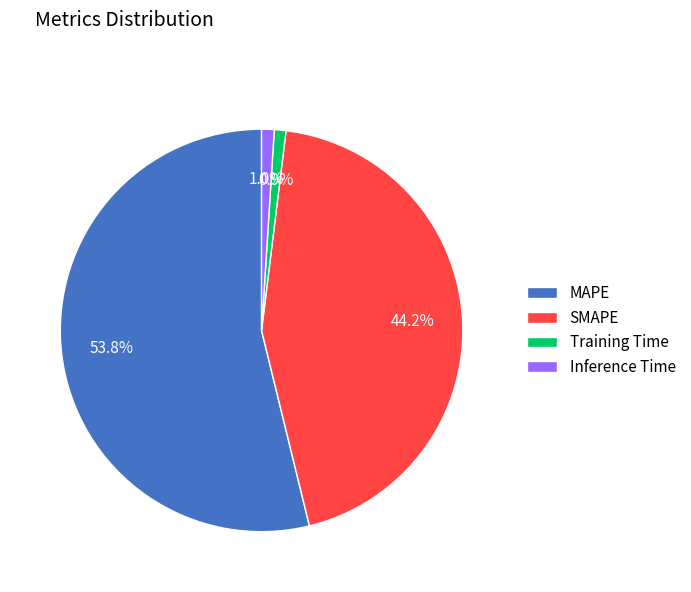

True or false: Inference Time accounts for 11% of the total.

False